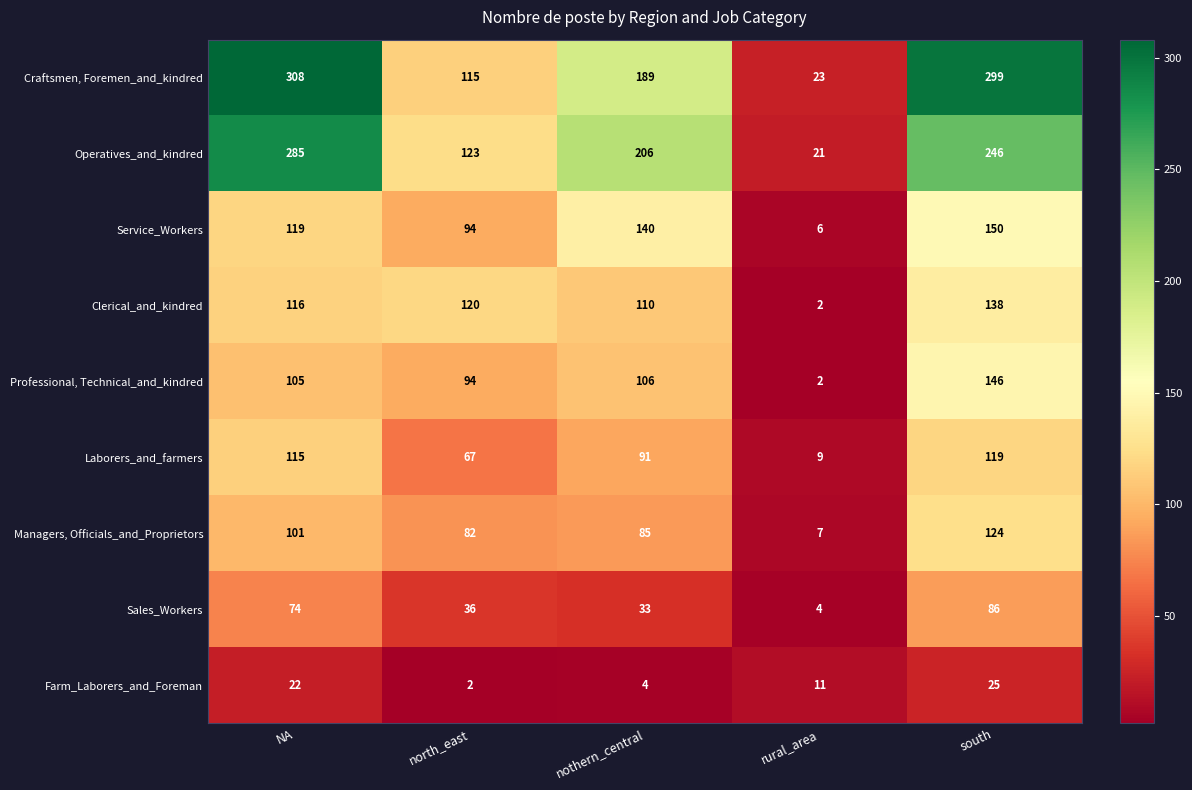

What is the sum of all Managers, Officials_and_Proprietors values?

399